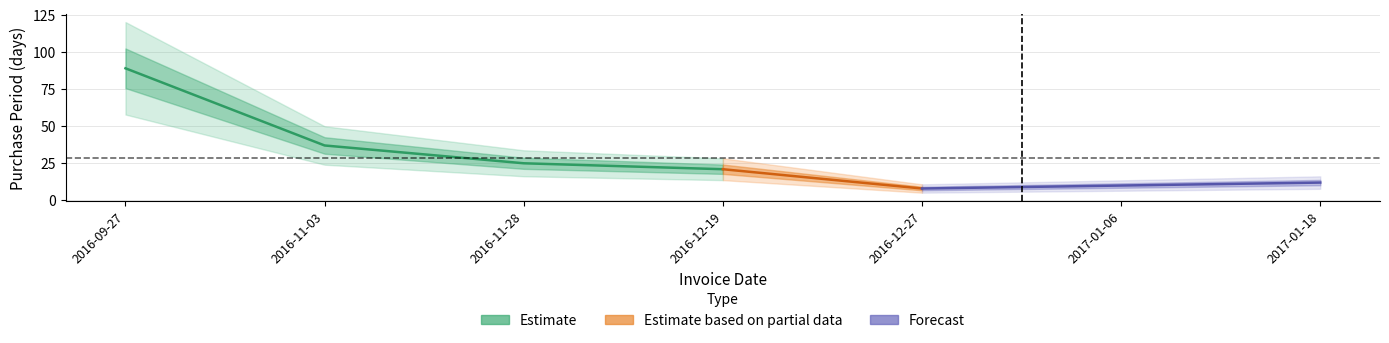

What is the approximate value at 2016-12-19, to the nearest 10?

20